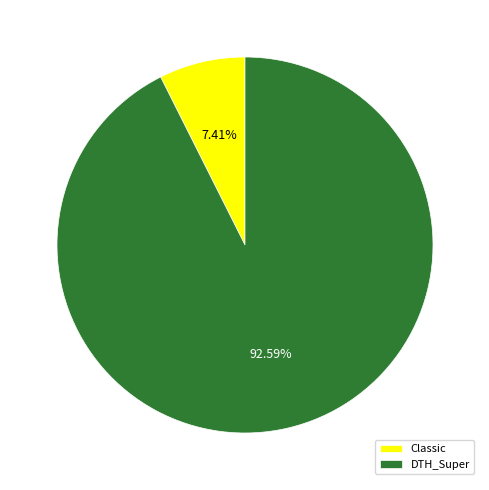

Which category has the smallest portion of the pie?

Classic